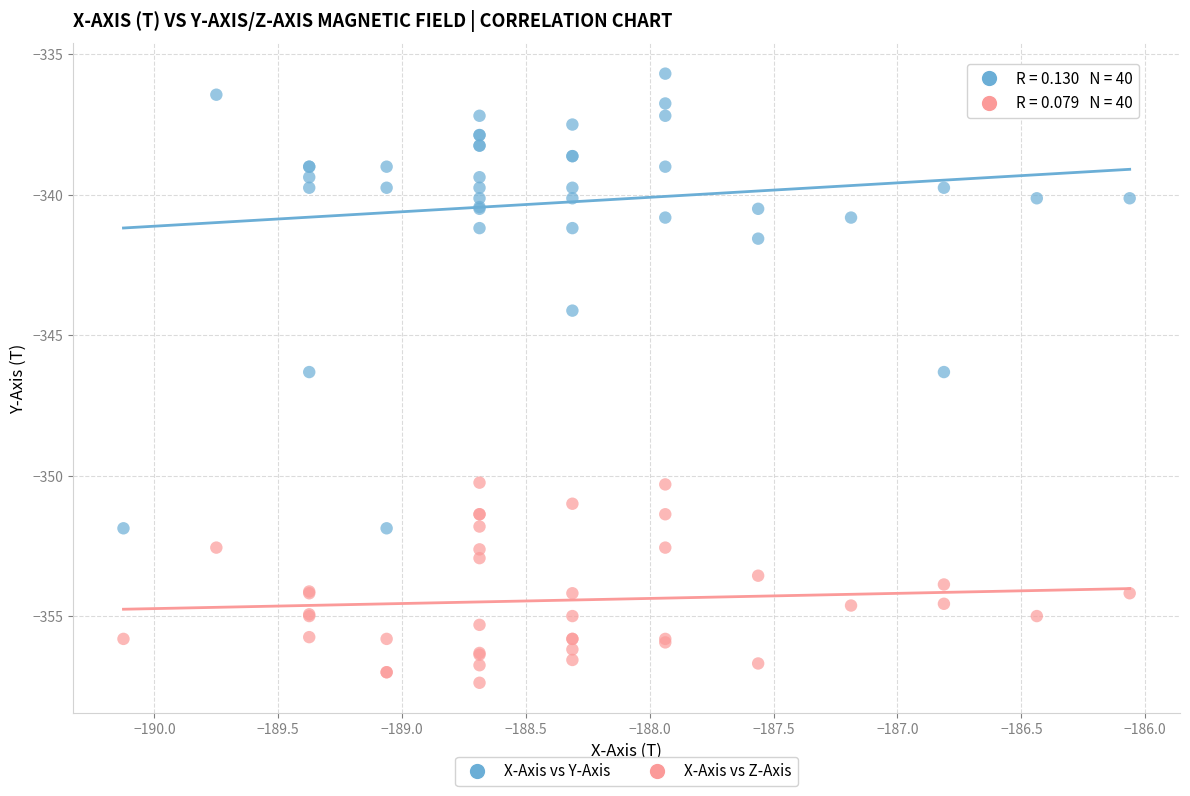

What are all the series names shown in the legend?

X-Axis vs Y-Axis, X-Axis vs Z-Axis